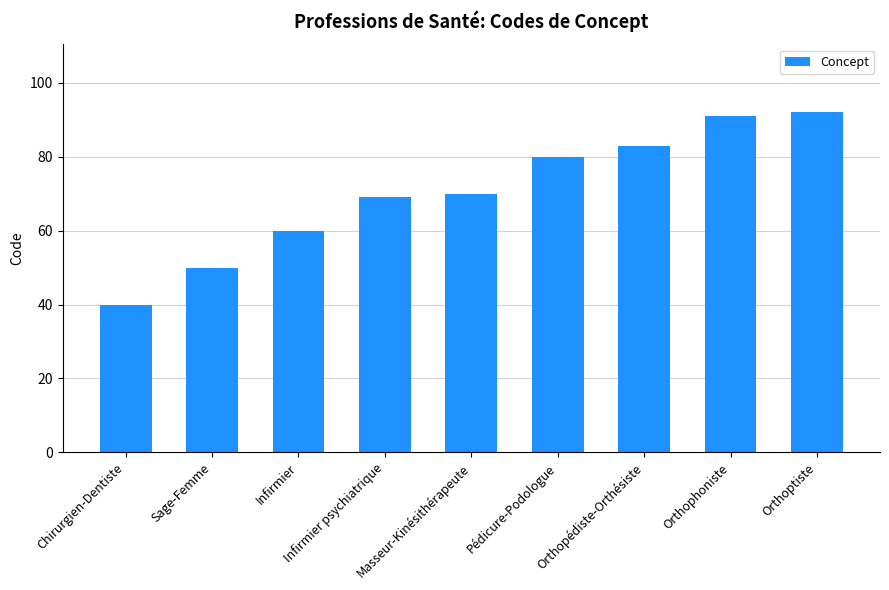

What value does the data have at Orthophoniste?

91